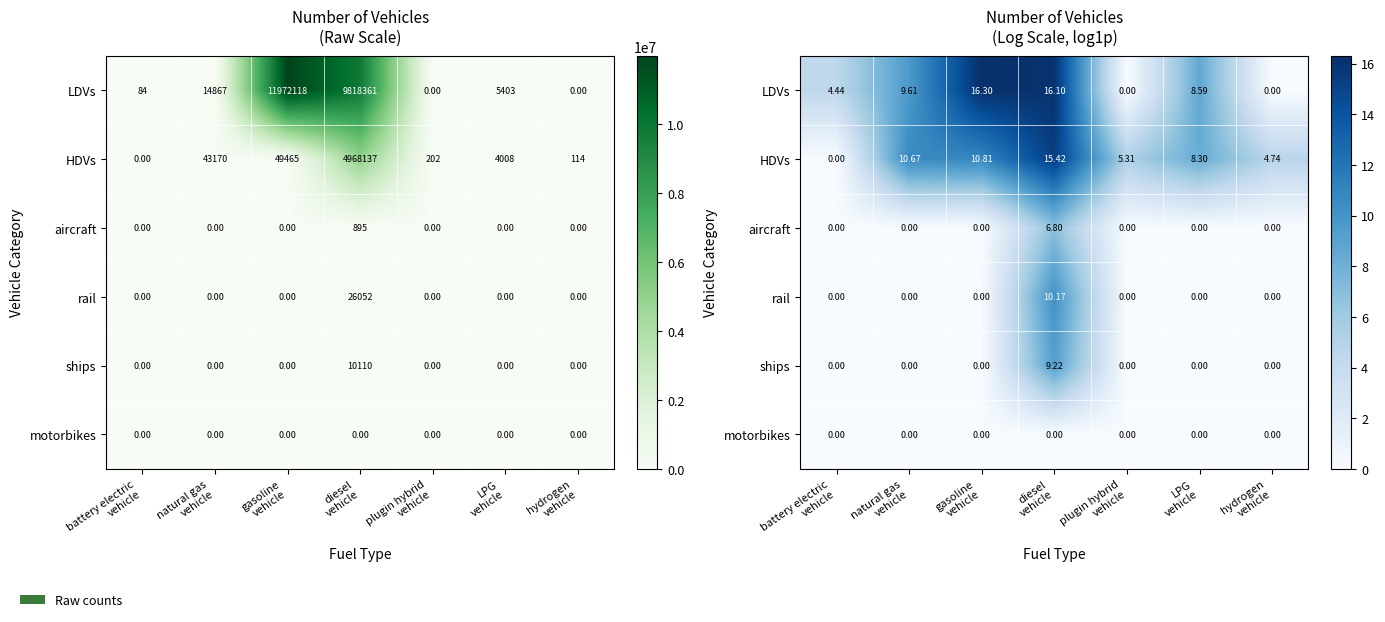

At natural gas vehicle, list the series in order from largest to smallest.

HDVs, LDVs, aircraft, rail, ships, motorbikes